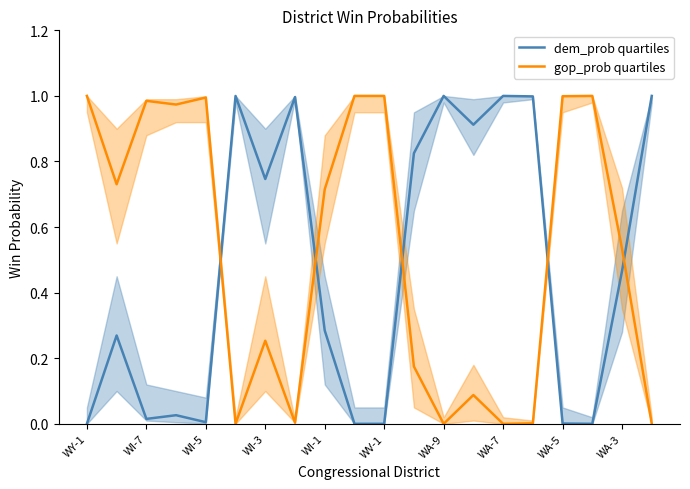

At 11, list the series in order from largest to smallest.

dem_prob quartiles, gop_prob quartiles